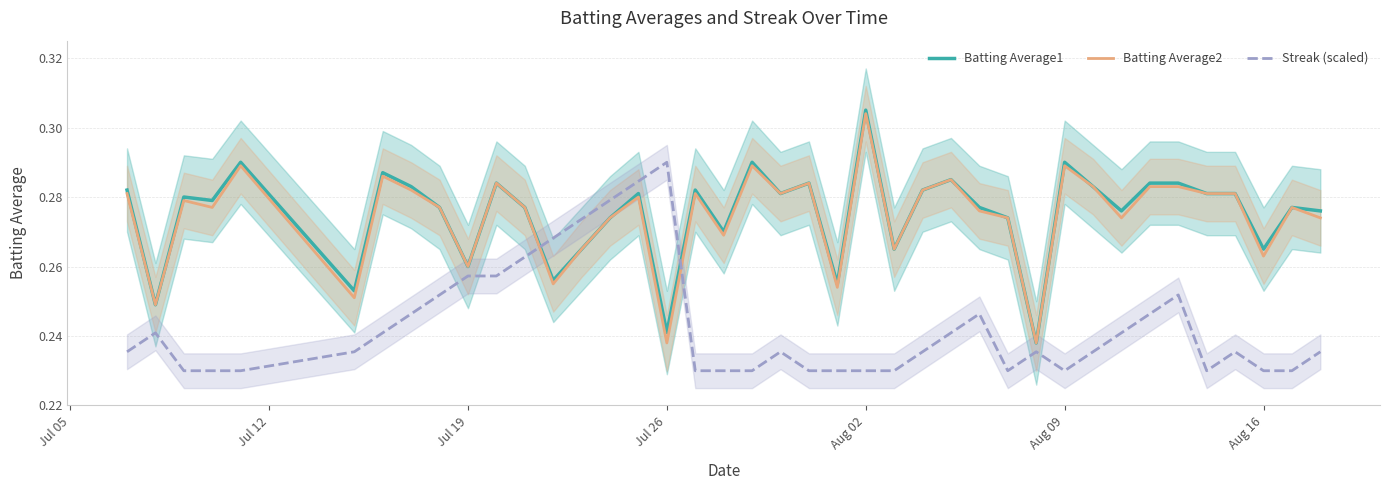

What is the value of the Batting Average1 point at the 32nd from the left?

0.3